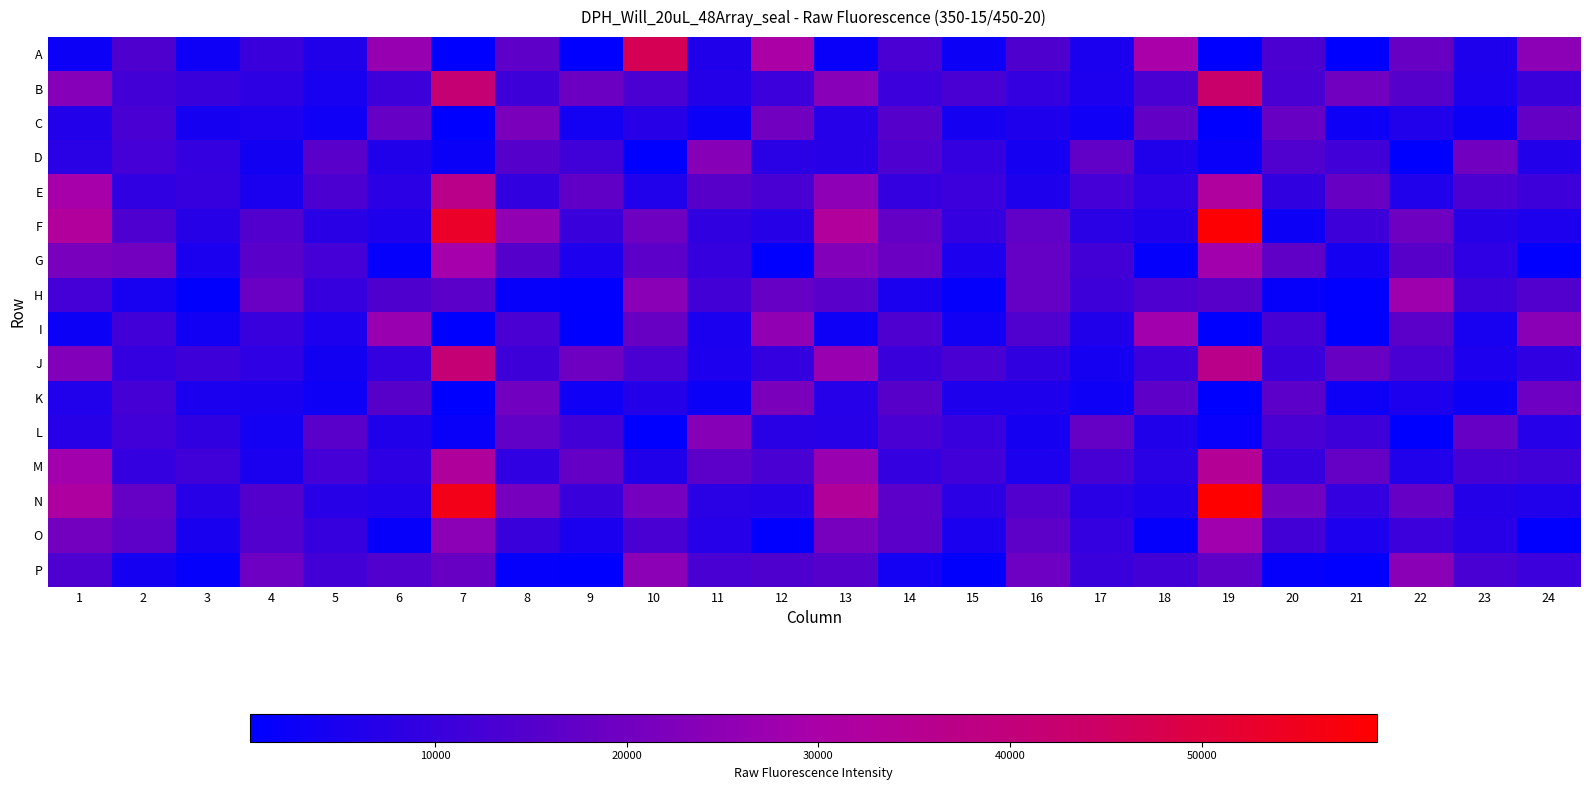

Reading left to right, list all the values displayed in this chart.

A: 1=2657	2=13929	3=3064	4=10475	5=5954	6=26469	7=400	8=16759	9=580	10=47005	11=5913	12=30571	13=2064	14=13378	15=2859	16=14085	17=5103	18=29946	19=380	20=13460	21=554	22=18396	23=5786	24=24547
B: 1=23404	2=11867	3=10433	4=8186	5=4550	6=11031	7=41670	8=11208	9=19159	10=13223	11=6616	12=10919	13=23882	14=10903	15=13092	16=9676	17=5413	18=12792	19=43509	20=12856	21=20262	22=15074	23=5574	24=10349
C: 1=6380	2=13128	3=4120	4=5487	5=3325	6=18162	7=476	8=21544	9=3940	10=7367	11=2738	12=20117	13=6927	14=15120	15=4371	16=5716	17=3299	18=17418	19=469	20=18458	21=2901	22=6308	23=2635	24=17617
D: 1=7825	2=12099	3=9620	4=3684	5=15863	6=6064	7=2272	8=15399	9=11452	10=725	11=23749	12=7739	13=7252	14=13723	15=9730	16=4233	17=17338	18=5902	19=2120	20=14336	21=11723	22=556	23=20072	24=6353
E: 1=29315	2=8642	3=9846	4=5067	5=13533	6=8045	7=36922	8=9205	9=16996	10=6127	11=15557	12=12839	13=24899	14=9728	15=10838	16=5756	17=12260	18=8561	19=32428	20=9042	21=18470	22=6246	23=13624	24=11032
F: 1=32780	2=13883	3=7128	4=14640	5=7497	6=5790	7=53182	8=25464	9=10501	10=19486	11=8925	12=7038	13=32902	14=17623	15=9445	16=17339	17=7844	18=5870	19=58450	20=2482	21=11191	22=19568	23=7091	24=5605
G: 1=21435	2=20551	3=5114	4=15917	5=12247	6=1463	7=28856	8=15461	9=5555	10=16288	11=9949	12=653	13=23057	14=19188	15=5510	16=17949	17=11891	18=1378	19=28435	20=16940	21=4034	22=15727	23=8505	24=783
H: 1=12296	2=4532	3=1009	4=18612	5=9794	6=13940	7=16157	8=1535	9=601	10=24412	11=11855	12=18059	13=15822	14=4957	15=1189	16=18006	17=11281	18=13803	19=15726	20=1520	21=649	22=27845	23=11232	24=14434
I: 1=2471	2=11696	3=3405	4=10097	5=5187	6=26785	7=348	8=13250	9=523	10=18457	11=5130	12=25644	13=3021	14=13896	15=3531	16=14193	17=6010	18=28568	19=355	20=12591	21=483	22=15988	23=4702	24=24411
J: 1=22939	2=9545	3=11244	4=8426	5=3794	6=9391	7=41338	8=11305	9=19612	10=13327	11=5492	12=9427	13=26967	14=10345	15=13143	16=8871	17=4106	18=10818	19=37071	20=10489	21=18342	22=12909	23=5203	24=8807
K: 1=6250	2=12354	3=5064	4=4758	5=3056	6=15737	7=417	8=20113	9=3296	10=6751	11=2787	12=21555	13=6931	14=15612	15=5716	16=5656	17=3105	18=16823	19=437	20=16211	21=3087	22=5212	23=2431	24=19340
L: 1=7315	2=11833	3=8983	4=3994	5=15859	6=5980	7=2078	8=17155	9=11942	10=625	11=23734	12=7589	13=7353	14=13138	15=10057	16=4125	17=17817	18=5870	19=1949	20=13177	21=11193	22=514	23=18113	24=6922
M: 1=28475	2=9412	3=11502	4=5070	5=12169	6=8273	7=32683	8=8648	9=17697	10=5908	11=16322	12=13206	13=26934	14=9464	15=11662	16=5345	17=12749	18=7792	19=34331	20=9875	21=17933	22=6172	23=12620	24=11519
N: 1=31806	2=17846	3=7399	4=14995	5=7379	6=6472	7=55651	8=20802	9=10472	10=20776	11=7806	12=7298	13=33103	14=16381	15=8115	16=14585	17=7649	18=5824	19=59179	20=20168	21=9499	22=18087	23=6581	24=6102
O: 1=20563	2=16571	3=4942	4=14779	5=9949	6=1519	7=24512	8=10583	9=5147	10=12980	11=7006	12=756	13=21088	14=16052	15=4947	16=16596	17=9396	18=1377	19=27957	20=12025	21=5444	22=10842	23=7428	24=727
P: 1=13757	2=4275	3=1121	4=19332	5=11939	6=14458	7=18398	8=1288	9=556	10=24622	11=12949	12=13950	13=15108	14=3843	15=1002	16=19389	17=10554	18=12014	19=16892	20=1416	21=592	22=24202	23=12996	24=10798